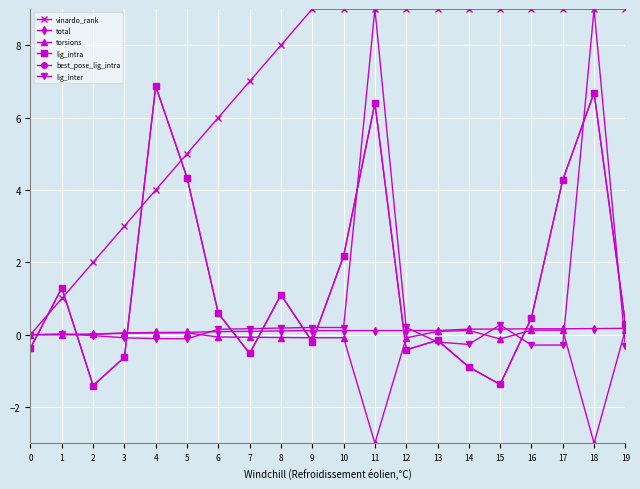

What is the difference between the total values at 13 and 2?

0.1